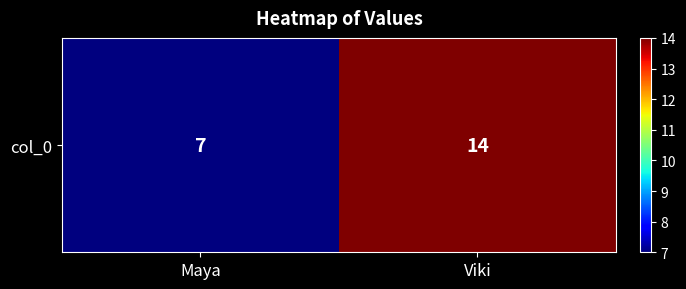

How many categories are shown in the chart?

2